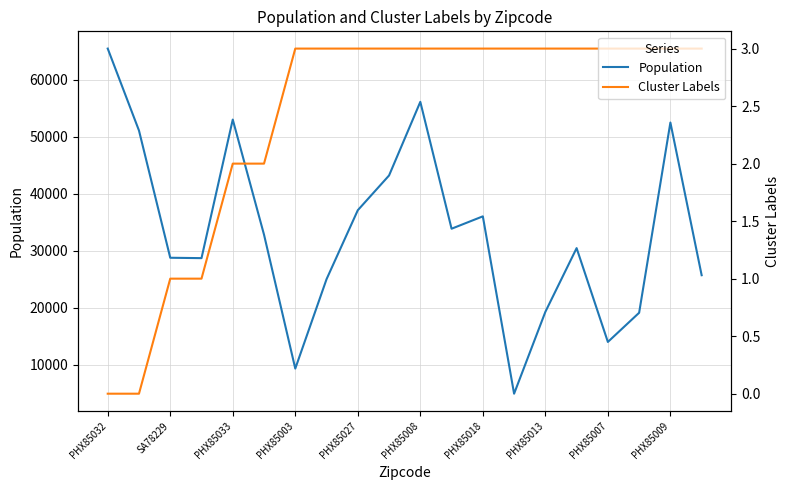

What is the highest value of the Population series?

65485